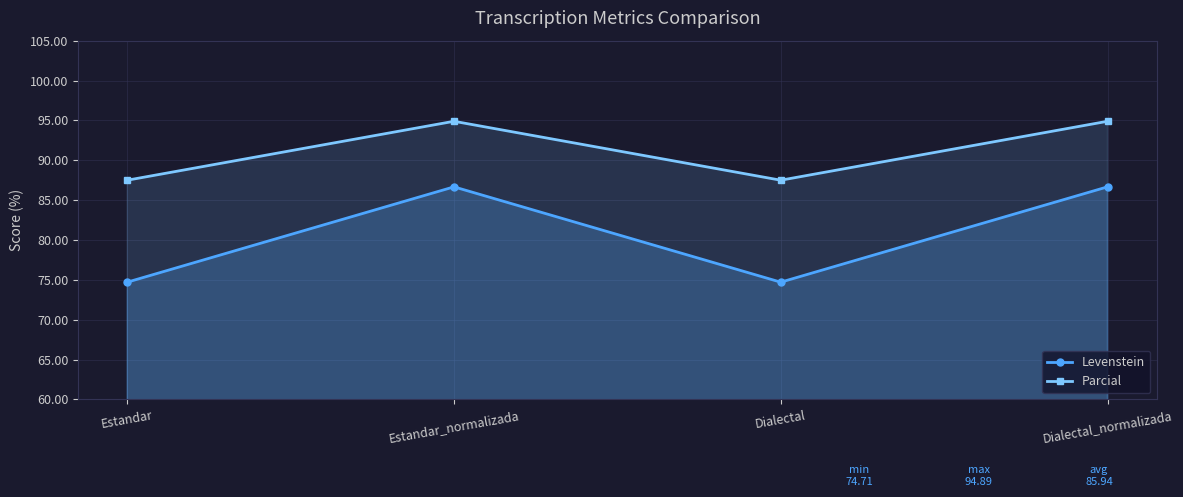

True or false: Levenstein and Parcial cross at least once.

False